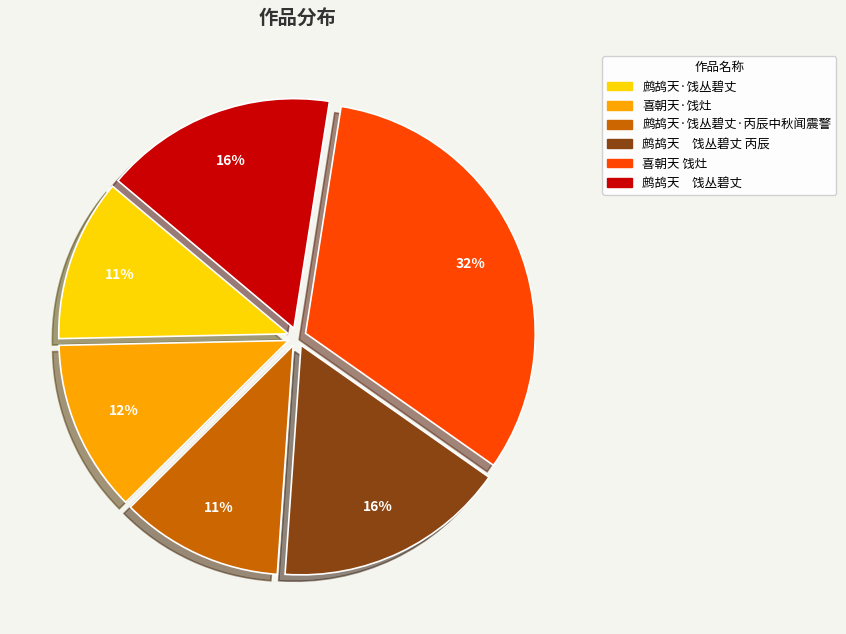

To the nearest percent, what is the average slice percentage?

17%